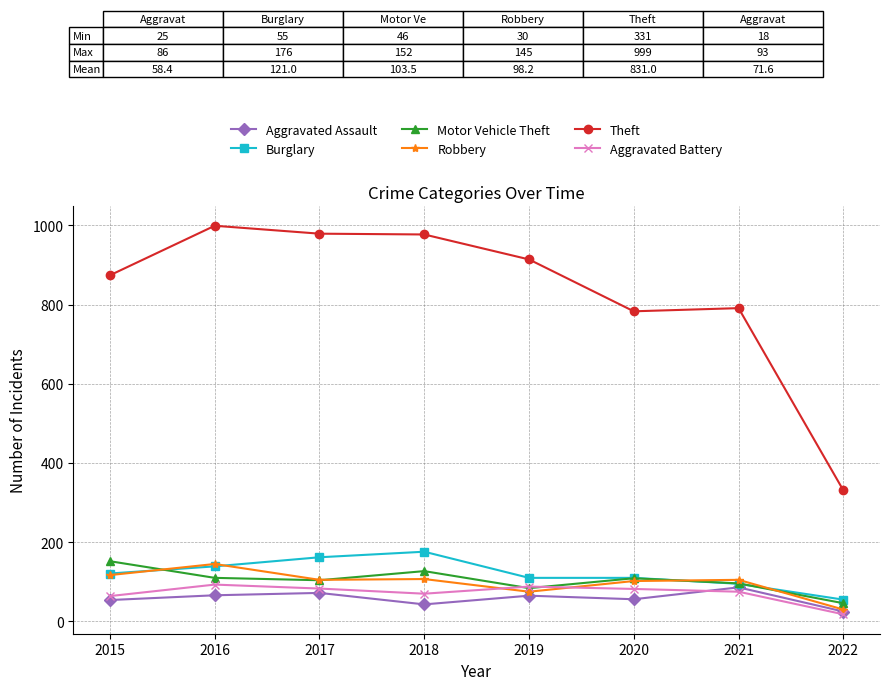

What is the average value of the Burglary series?

121